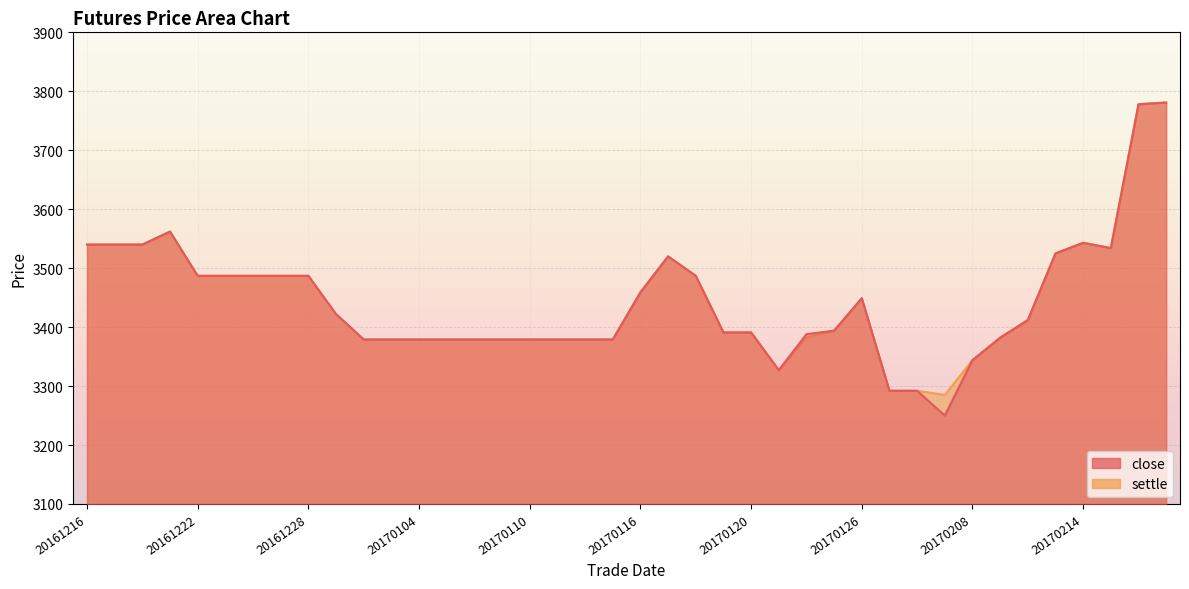

The value of settle at 20170117 is 3520. True or false?

True